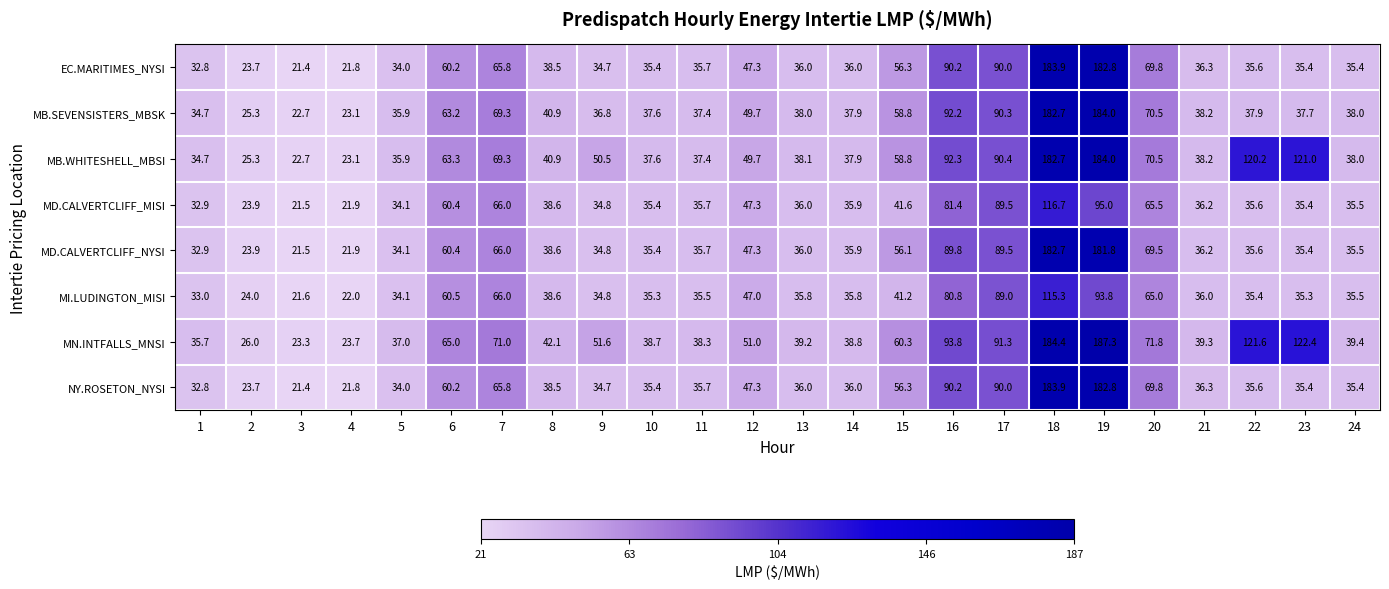

True or false: MN.INTFALLS_MNSI has a value of 26.0 at 2.

True